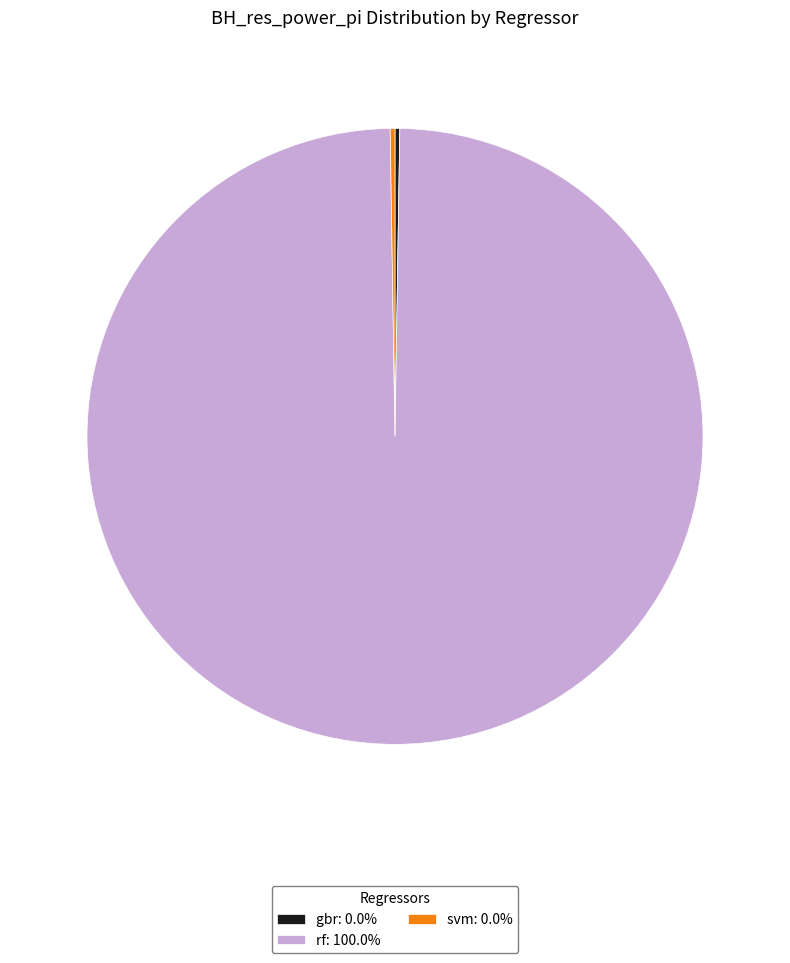

Is there any slice that represents more than half of the pie?

Yes